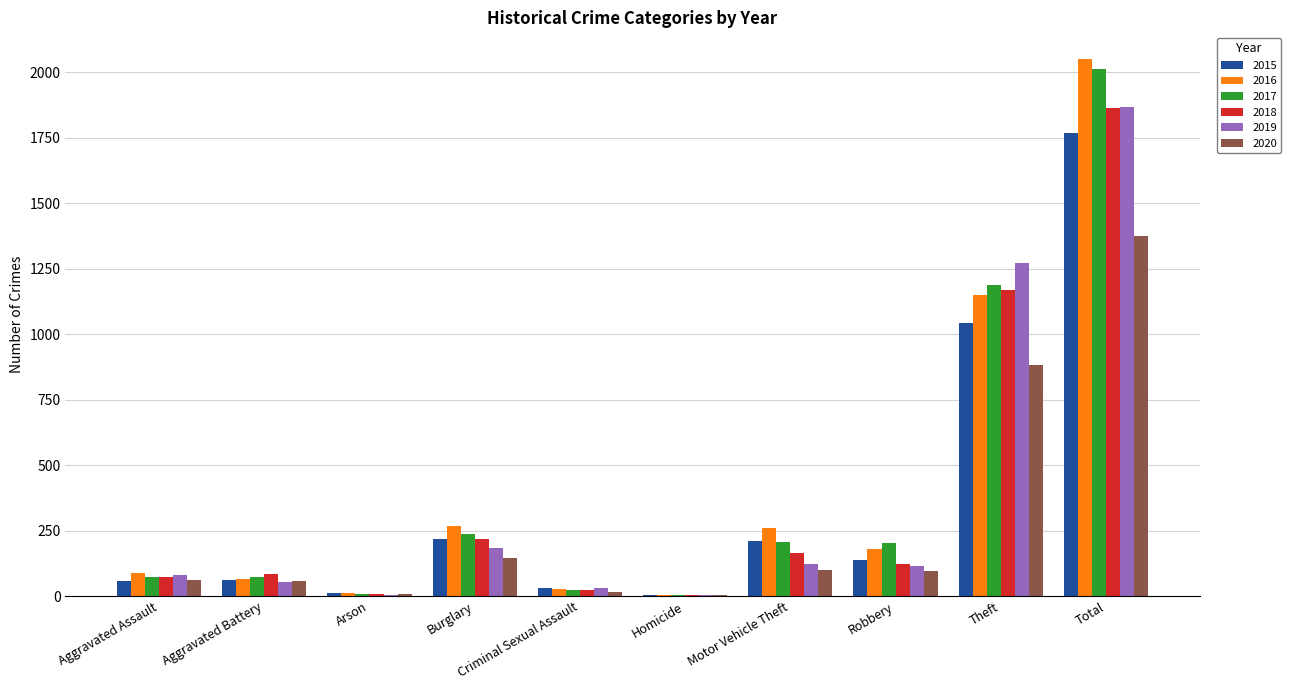

How many groups of bars are there?

10